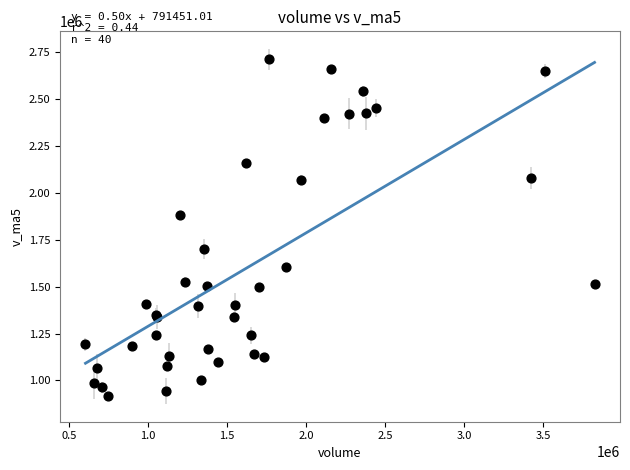

What Y value in the scatter plot is closest to 1814316?

1883699.5